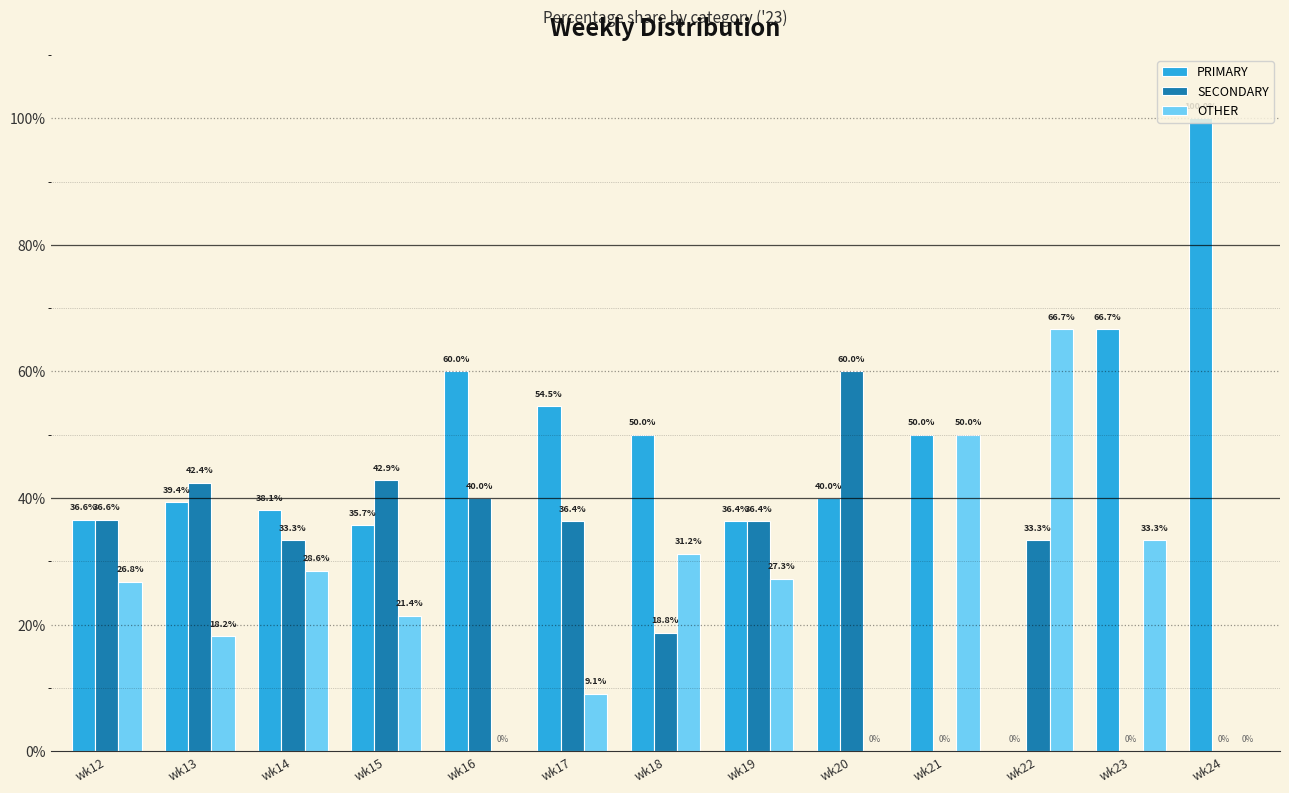

Are the bars grouped side by side (vs. stacked)?

Yes